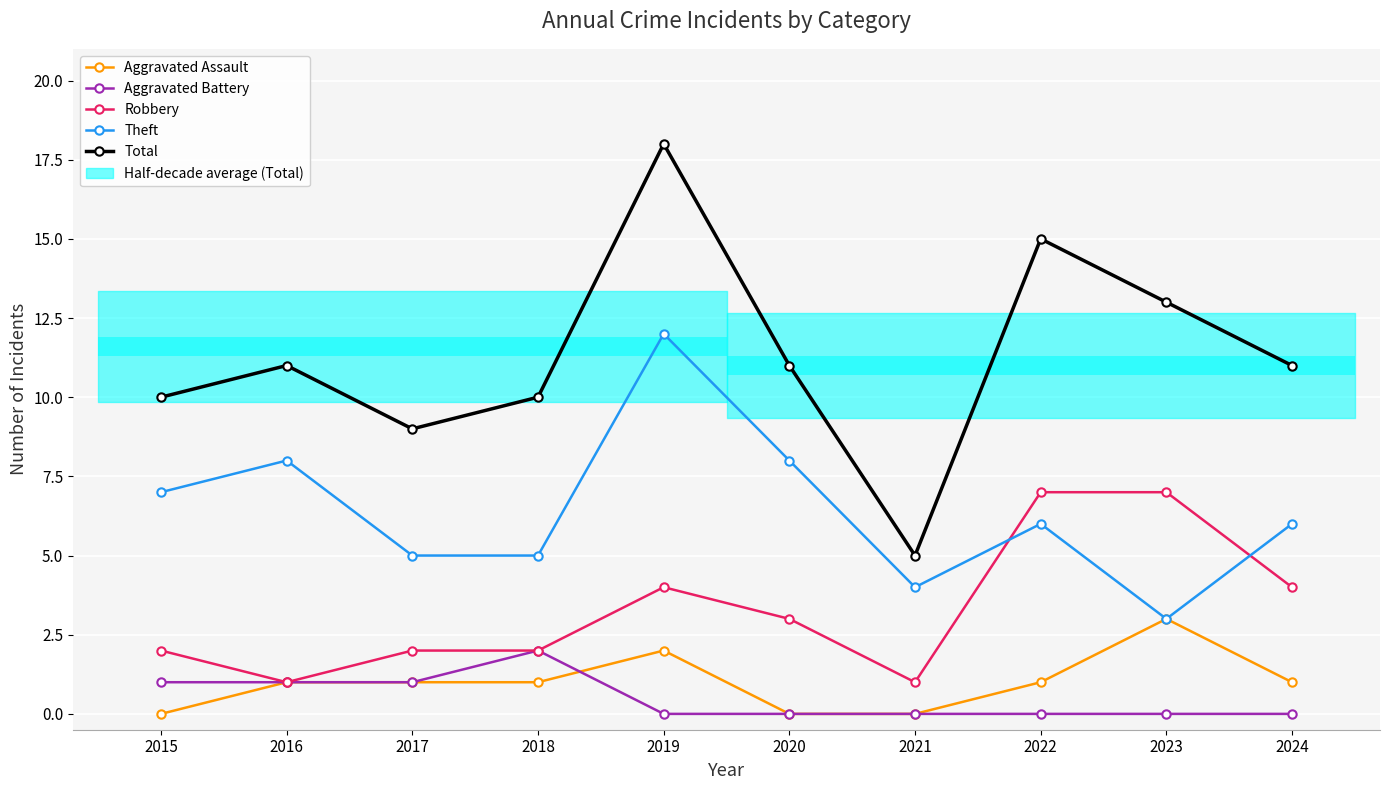

At which category is the sum across all series the highest?

2019